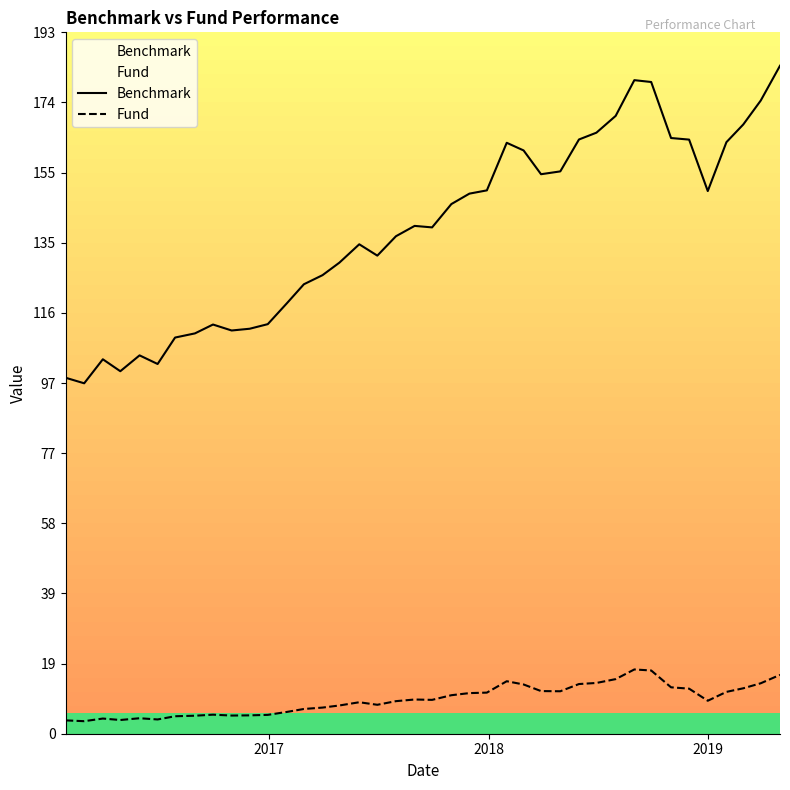

What is the difference between the maximum and minimum values in the Fund series?

14.3